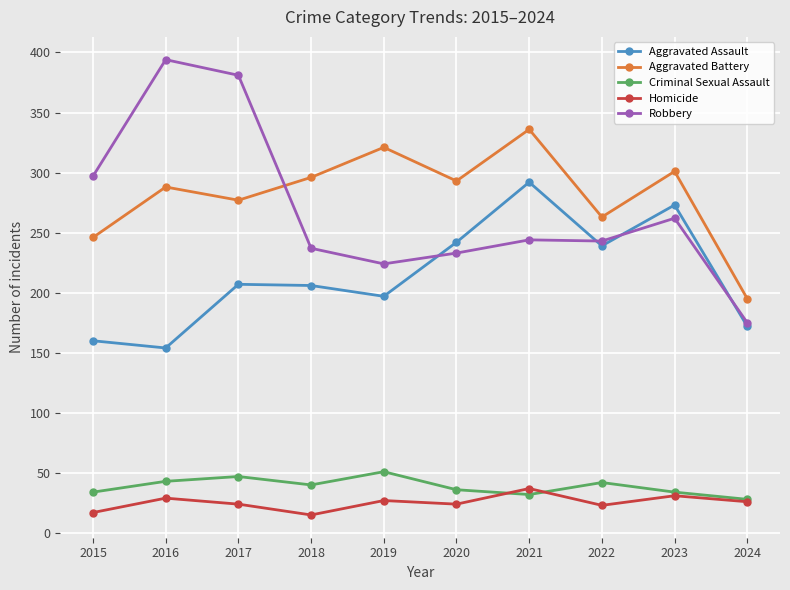

The Homicide series shows 16 at 2016. True or false?

False